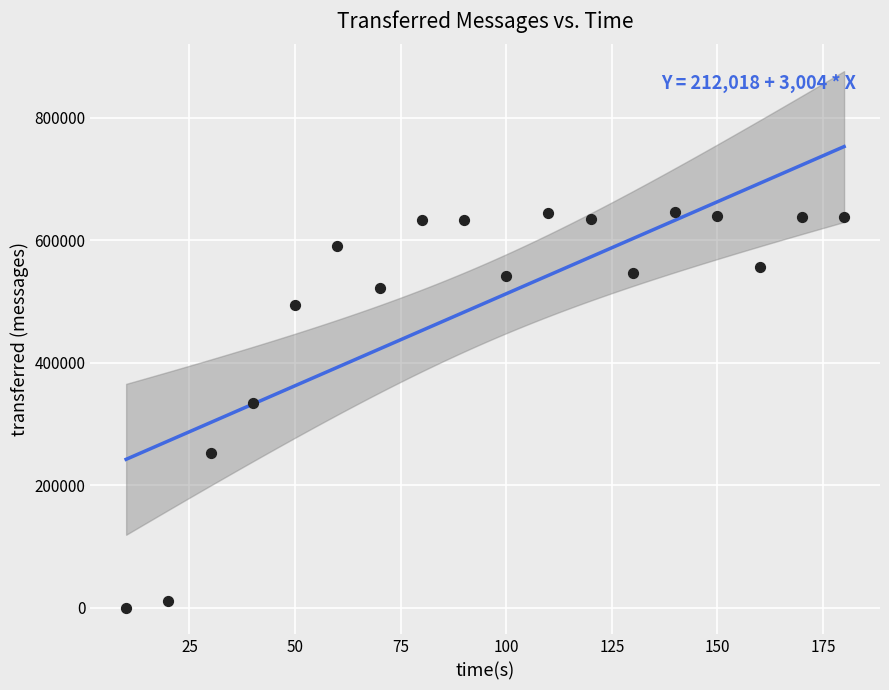

What is the range of Y values (max minus min)?

645800